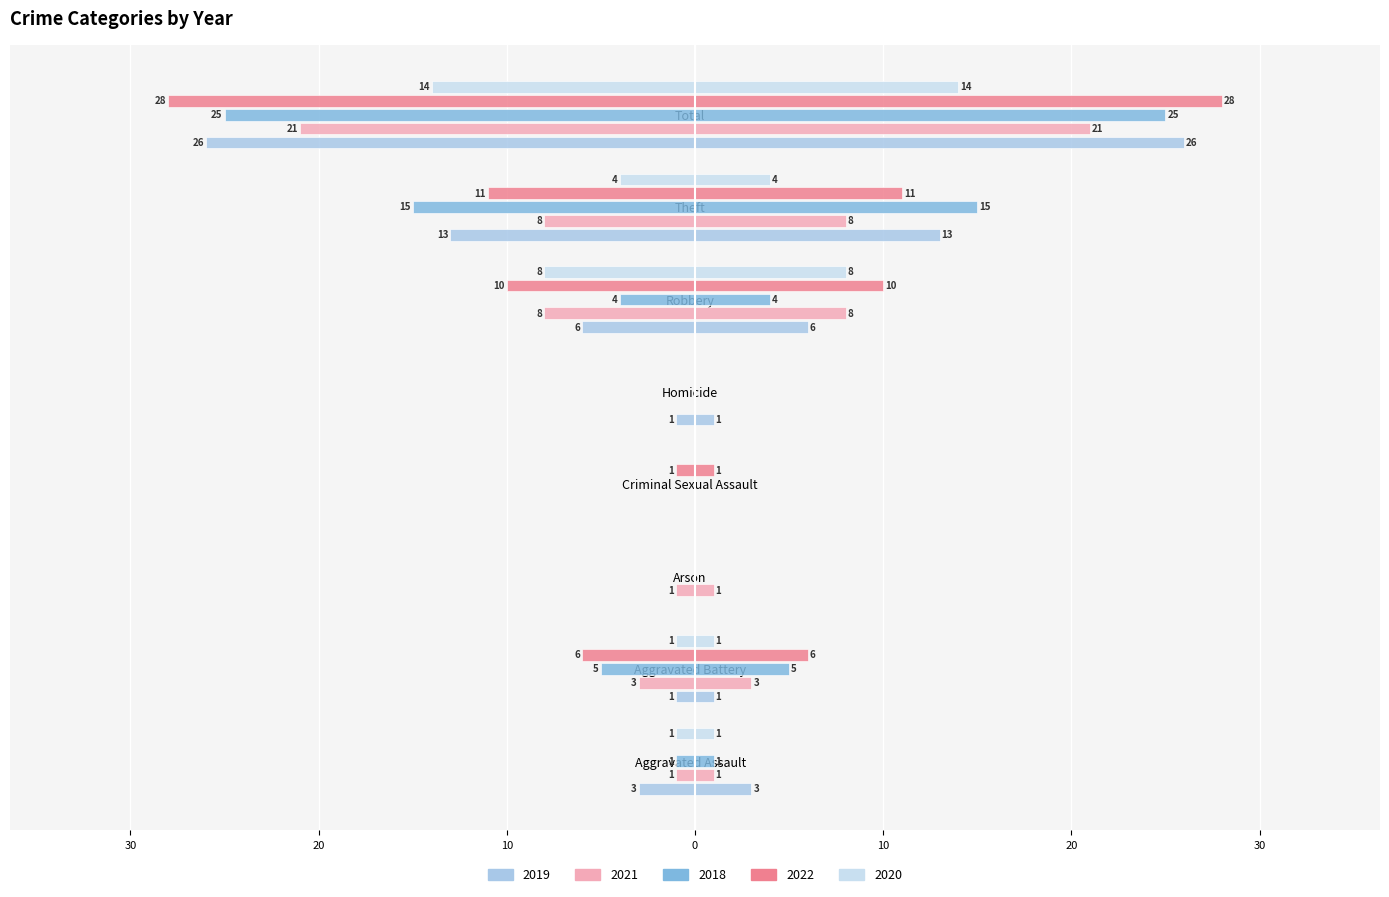

Where is 2022 nearest to the value -14?

Theft